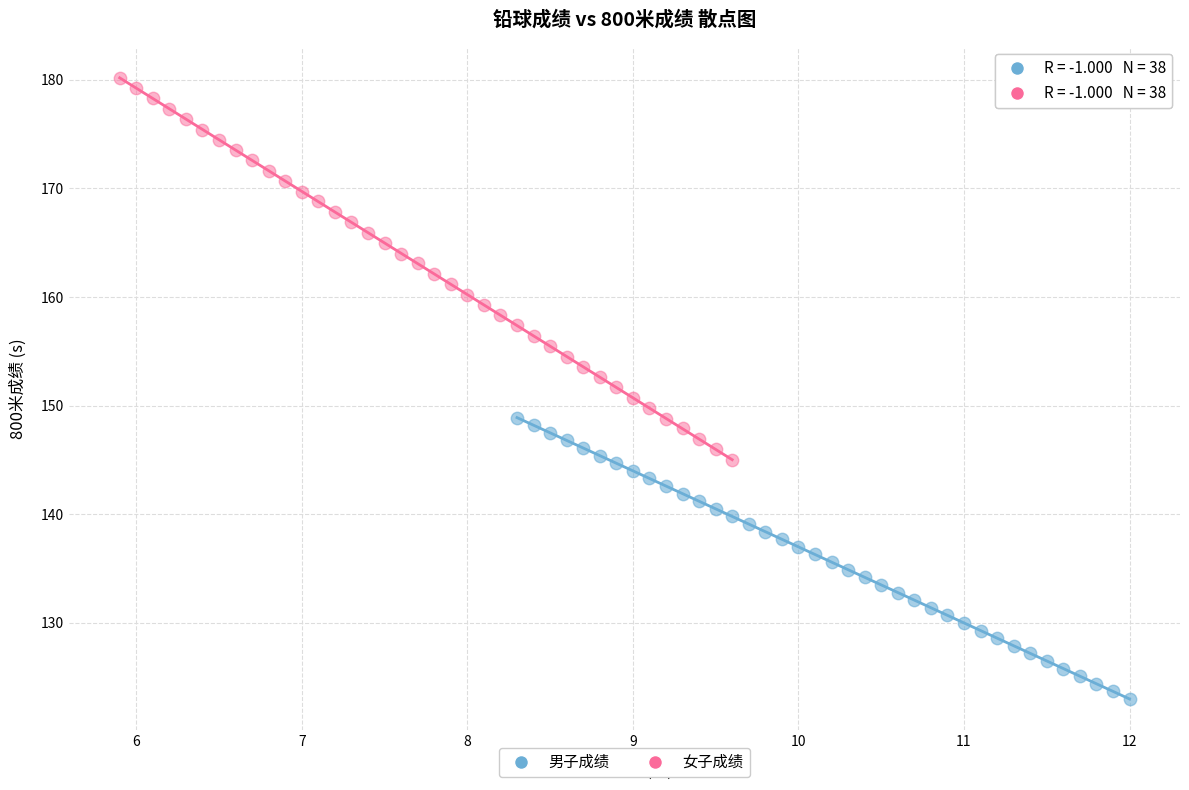

Which series contains the lowest Y value?

男子成绩